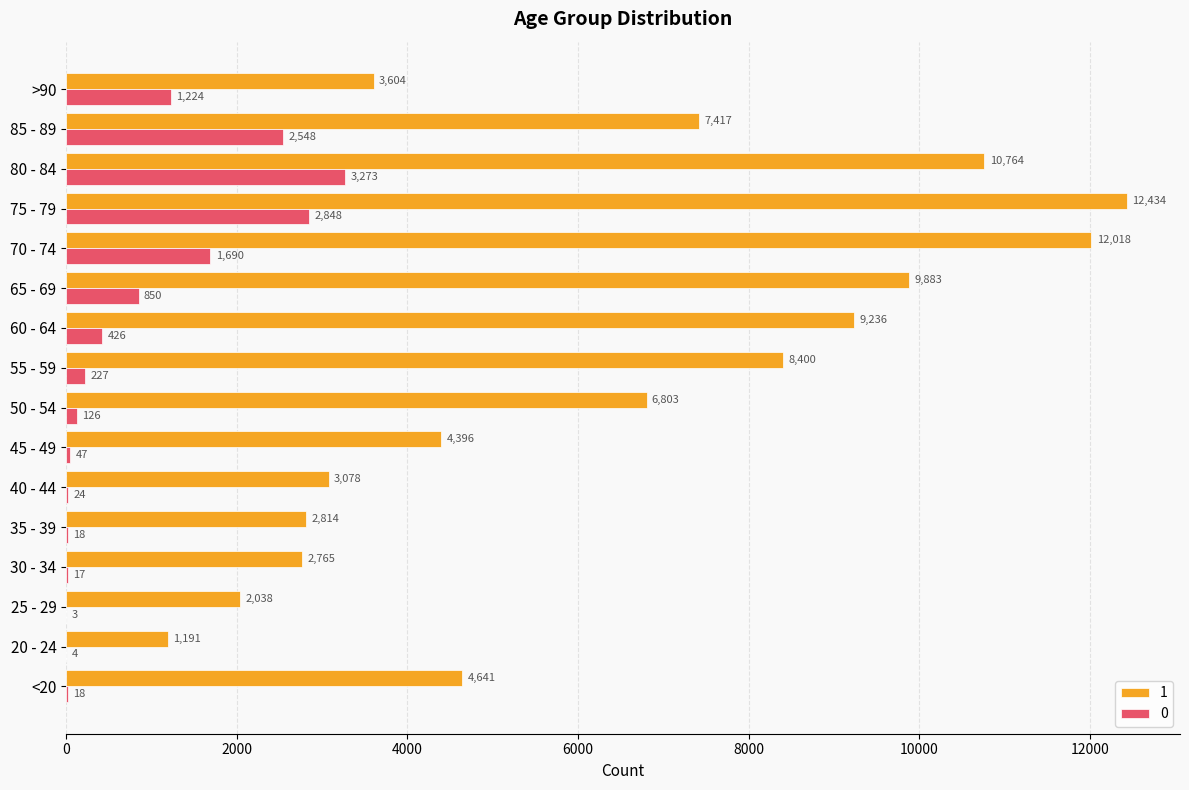

What is the greatest value displayed?

12434